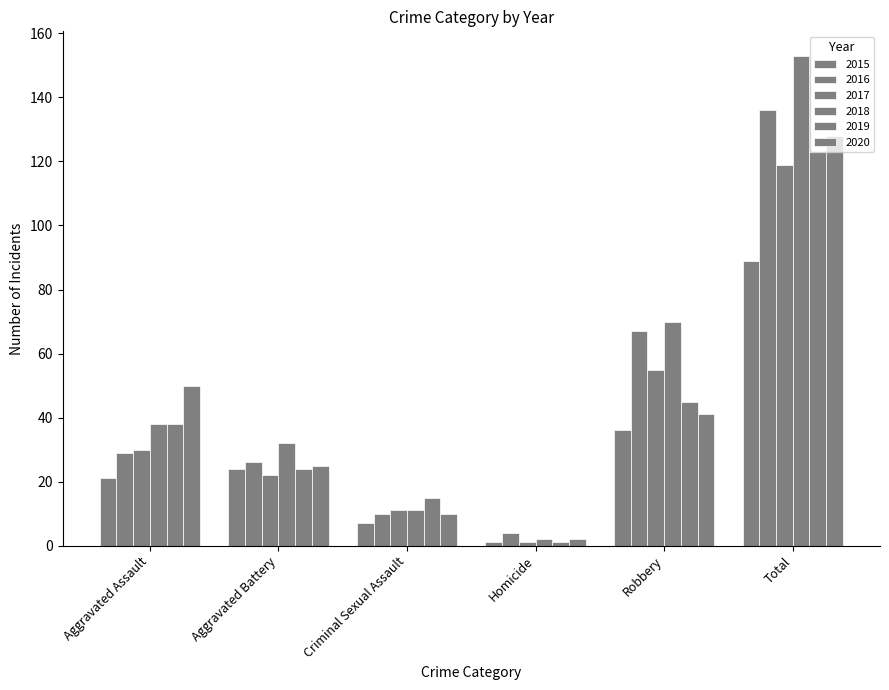

How many groups of bars are there?

6